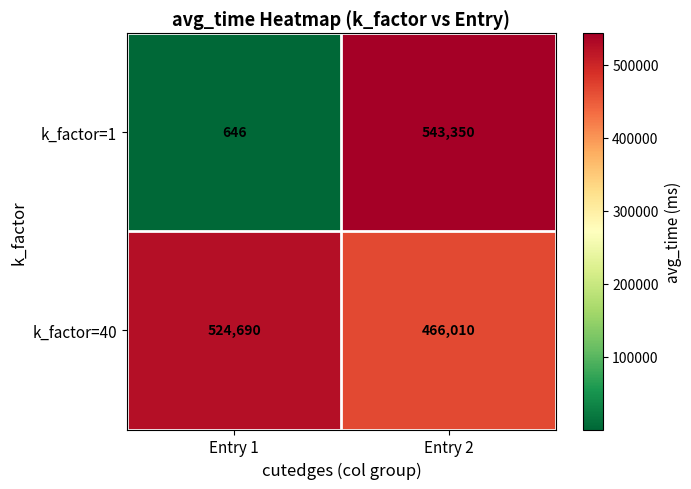

Read the k_factor=1 value at Entry 2, to the nearest 100.

543400